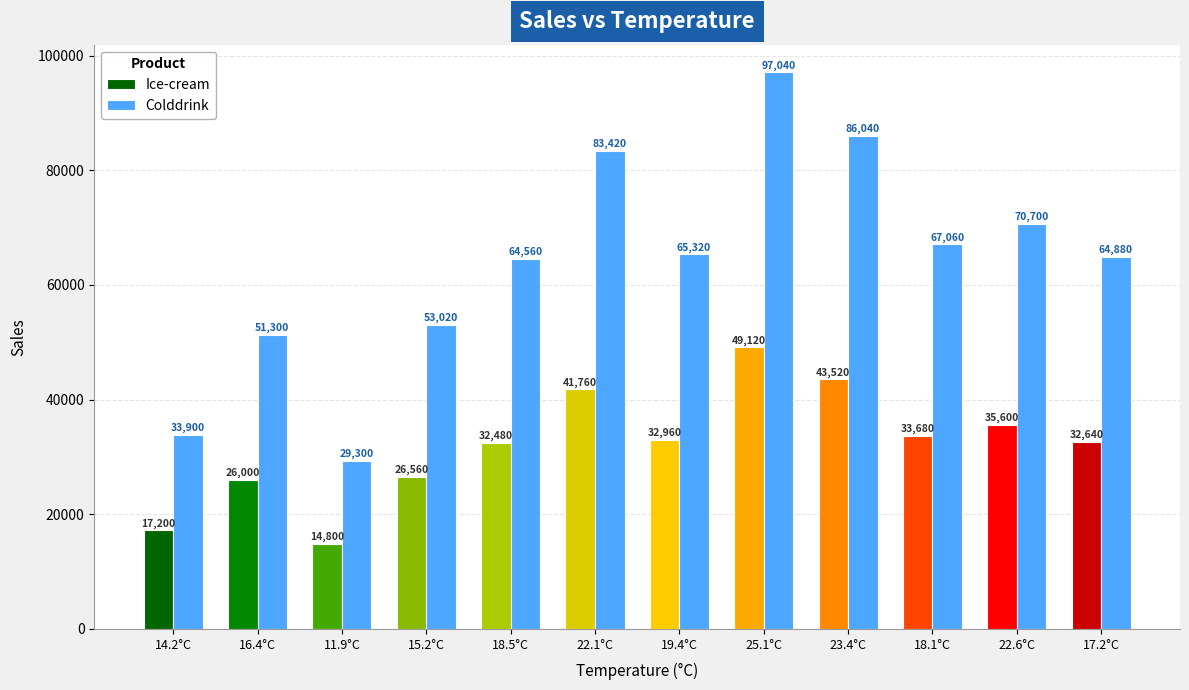

What position from the right is 19.4°C?

6